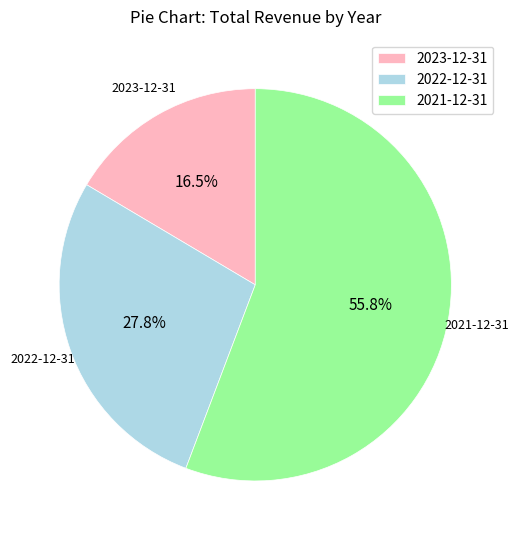

How many segments does this pie chart have?

3